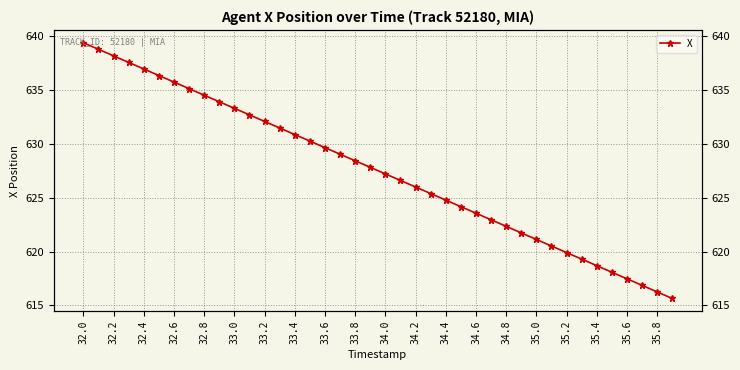

True or false: the data shows 872.7 at 34.6.

False